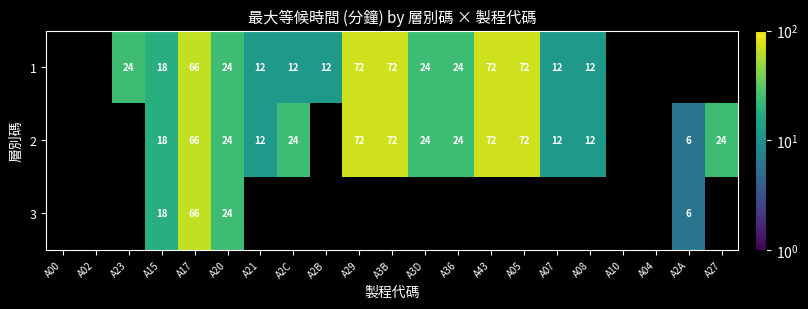

How many data points in row_1 are above 24?

5